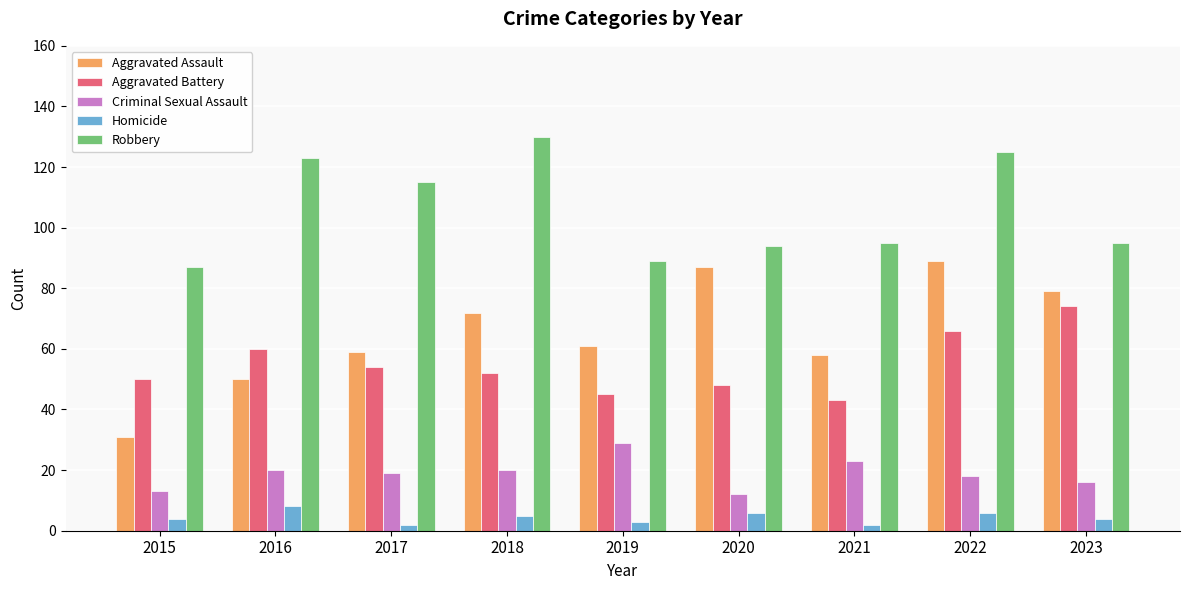

At which category is the sum across all series the highest?

2022